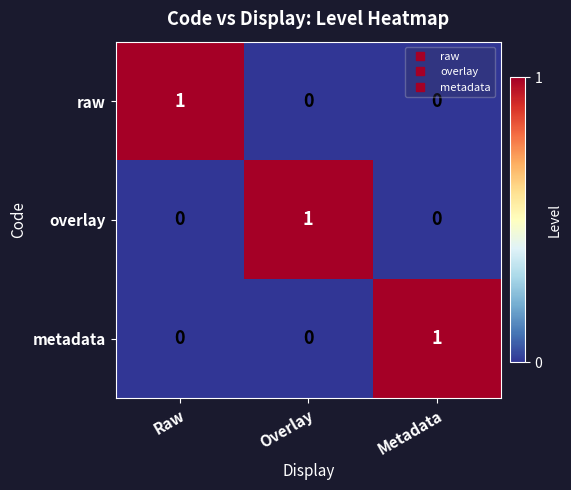

How many metadata values are between 0 and 1?

3